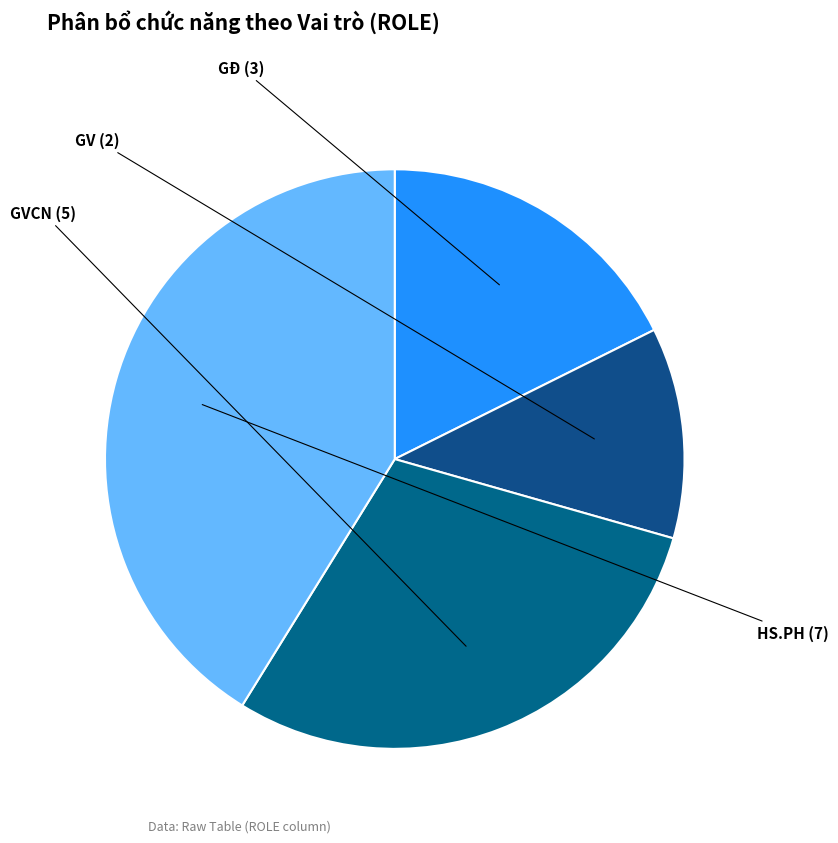

Is it true that GĐ is 18% of the pie?

True